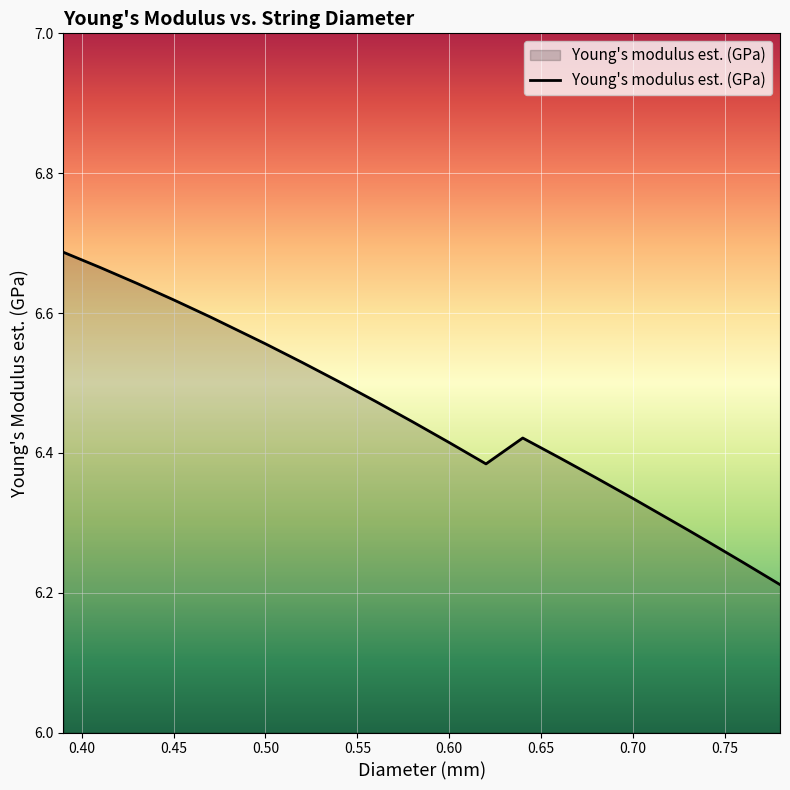

What is the difference between the maximum and minimum values?

0.5